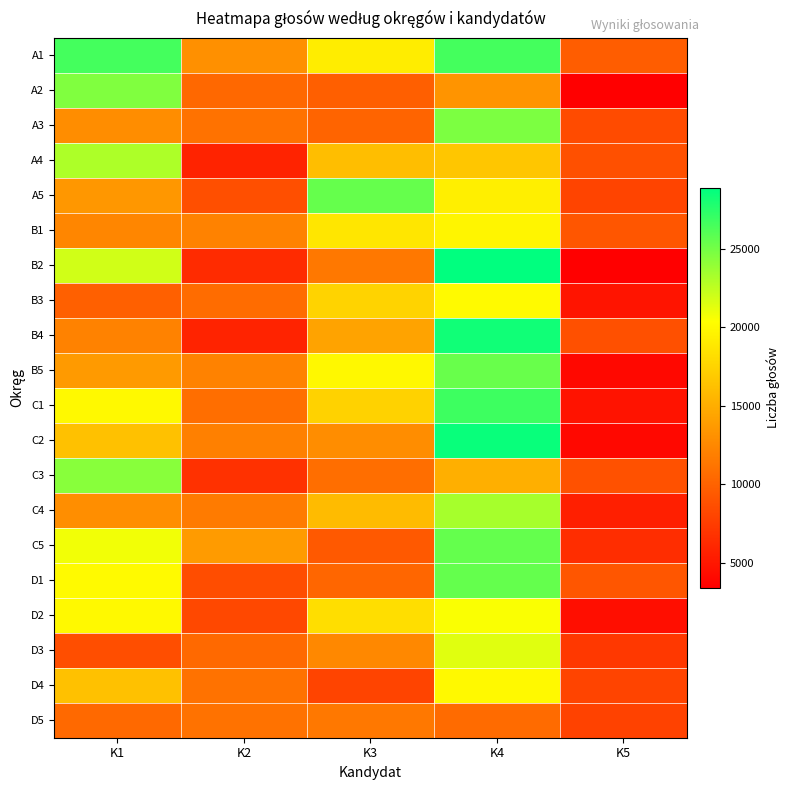

At K4, list the series in order from smallest to largest.

D5, A2, C3, A4, A5, B1, D4, B3, D2, D3, C4, A3, B5, C5, D1, A1, C1, B4, C2, B2